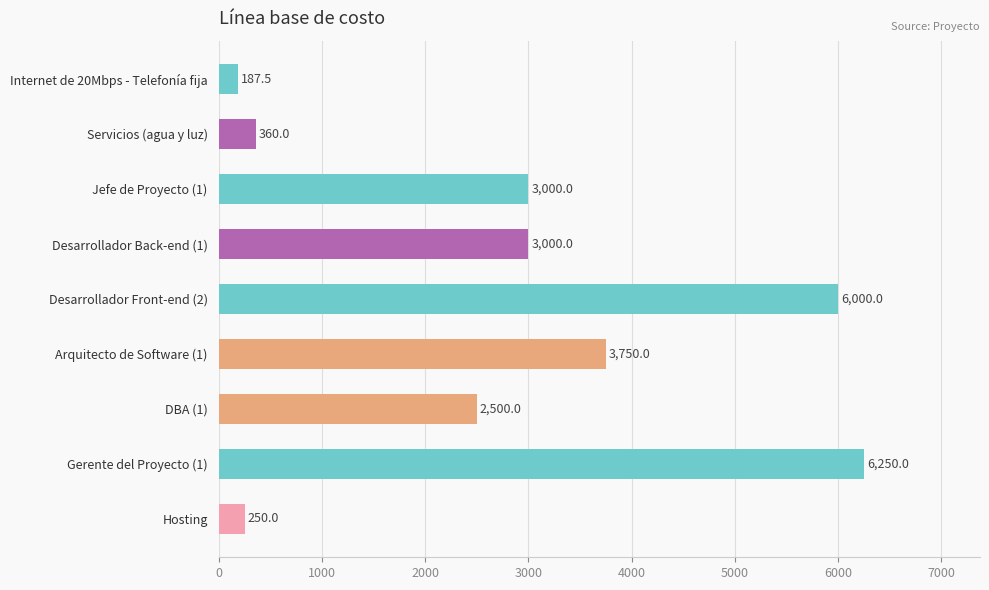

True or false: the data shows 3750.0 at Arquitecto de Software (1).

True